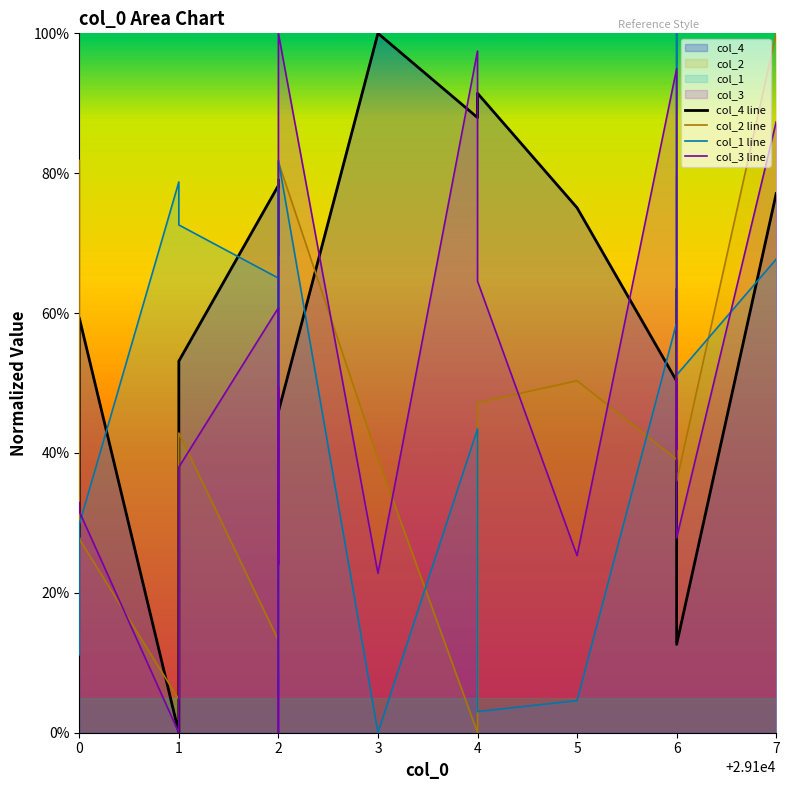

The value of col_4 line at 2 is 0.5. True or false?

True